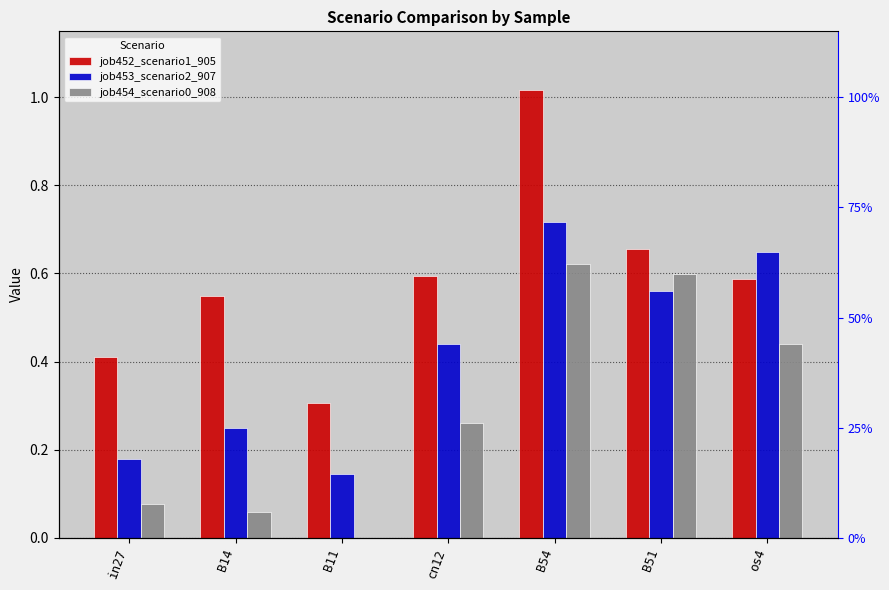

Read the job453_scenario2_907 value at B54.

0.7